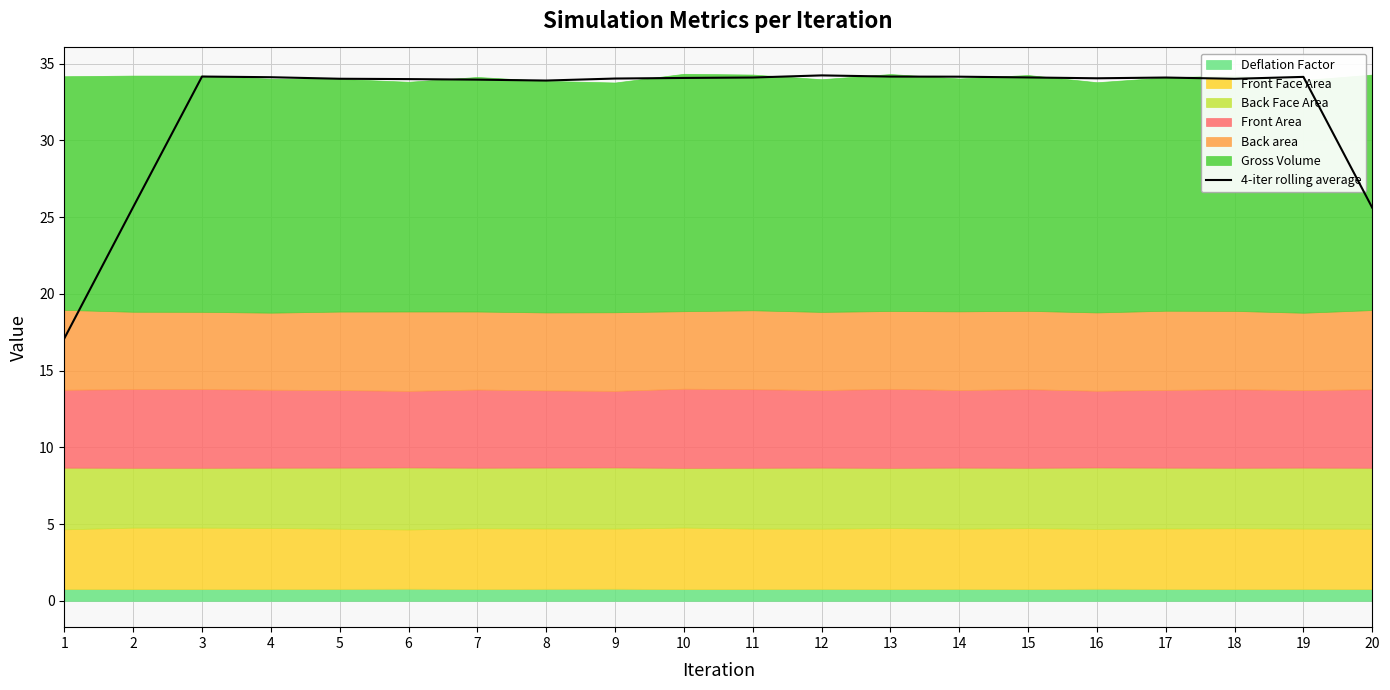

The chart shows a value of 34.1 at 4. True or false?

True